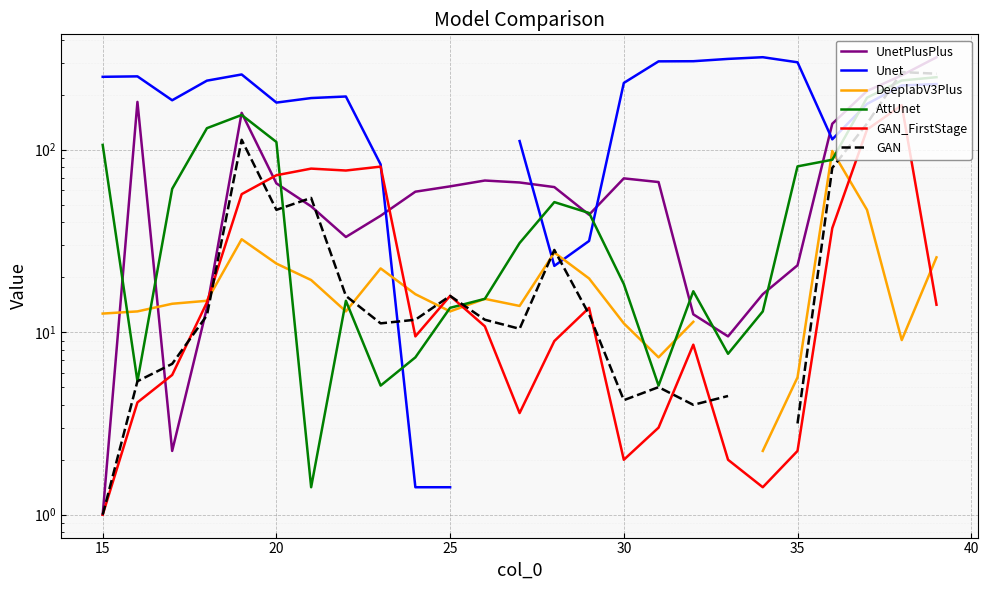

What is the difference between the GAN values at 32 and 30?

0.2